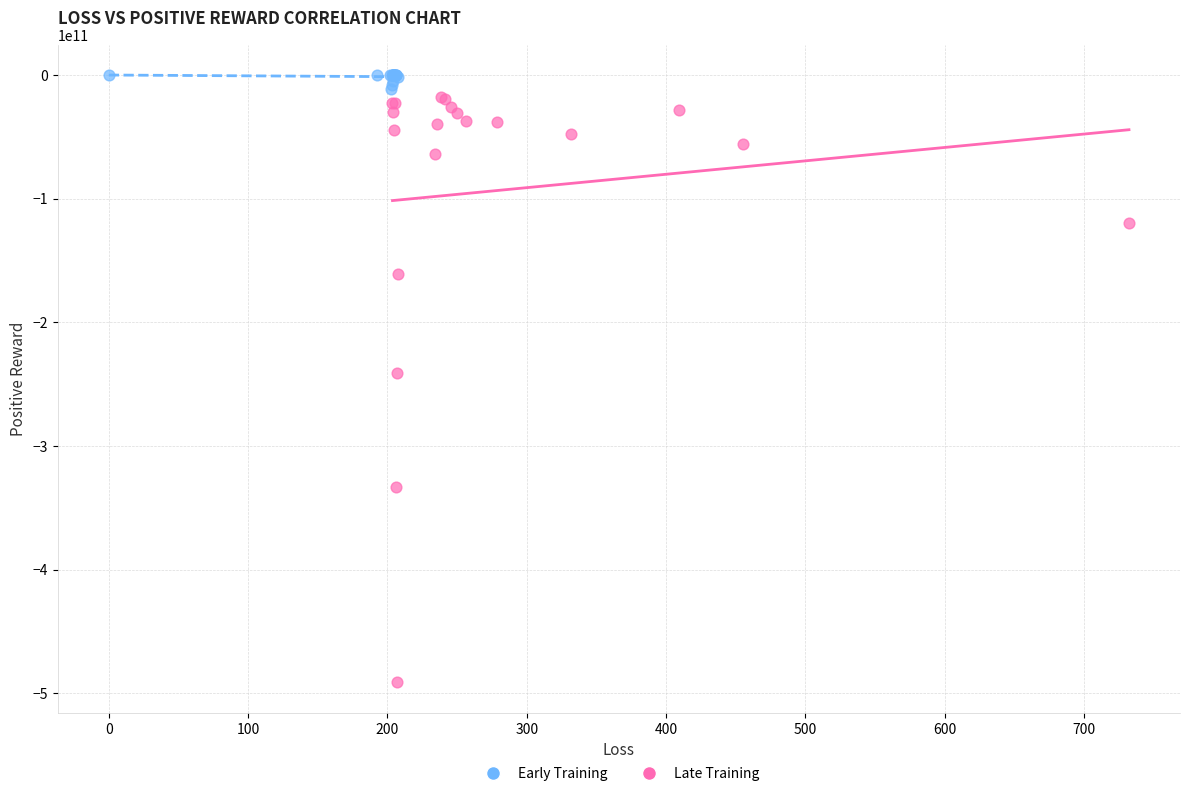

Which series has the largest Y range (max minus min)?

Late Training